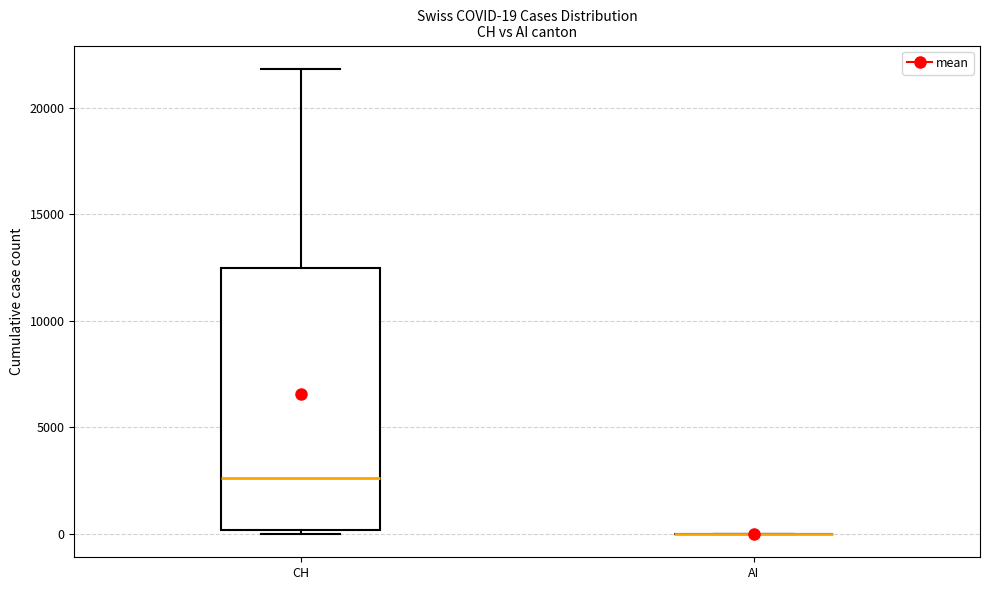

Which box is the tallest, from its lower edge to its upper edge?

CH